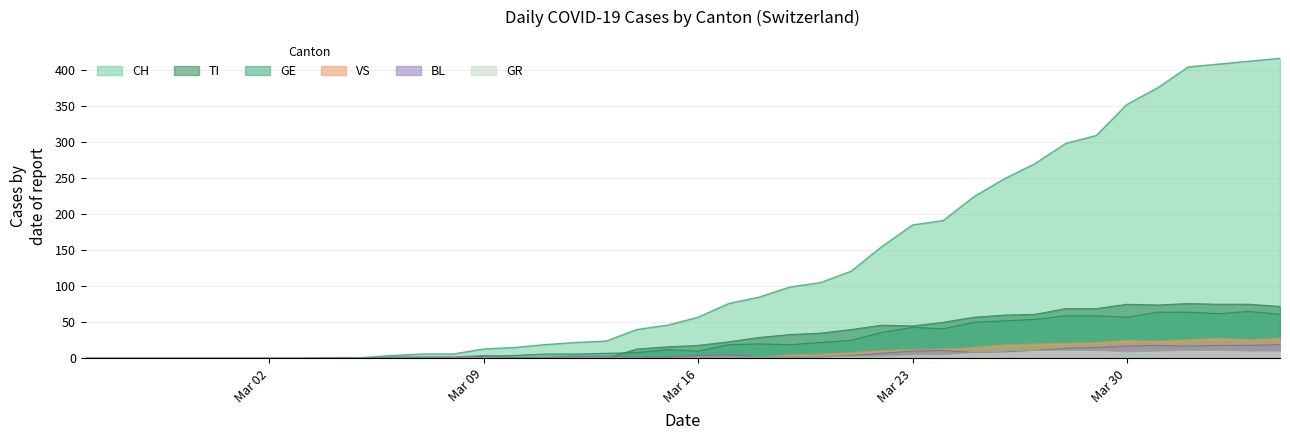

What position from the left is 2020-02-28?

4